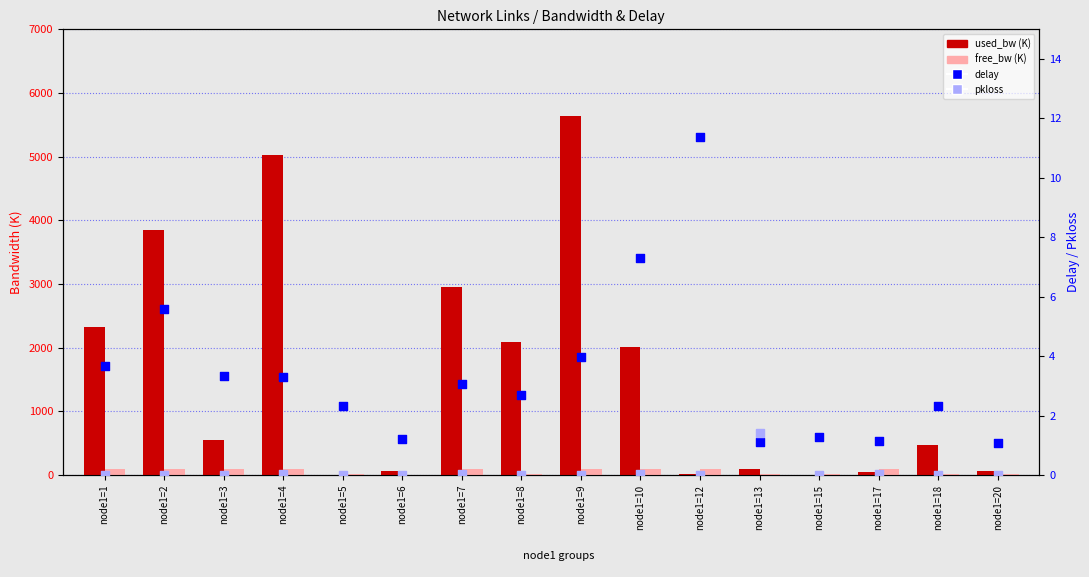

Which series has the largest total across all categories?

used_bw (K)